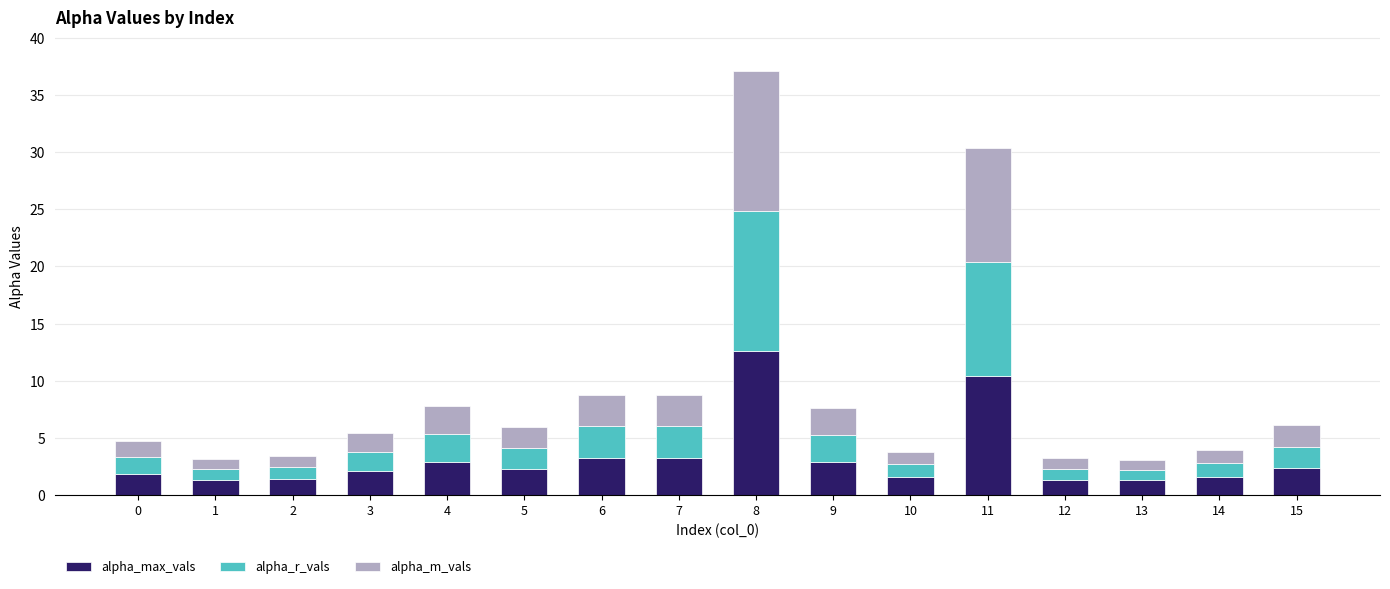

What is the average value of the alpha_max_vals series?

3.3